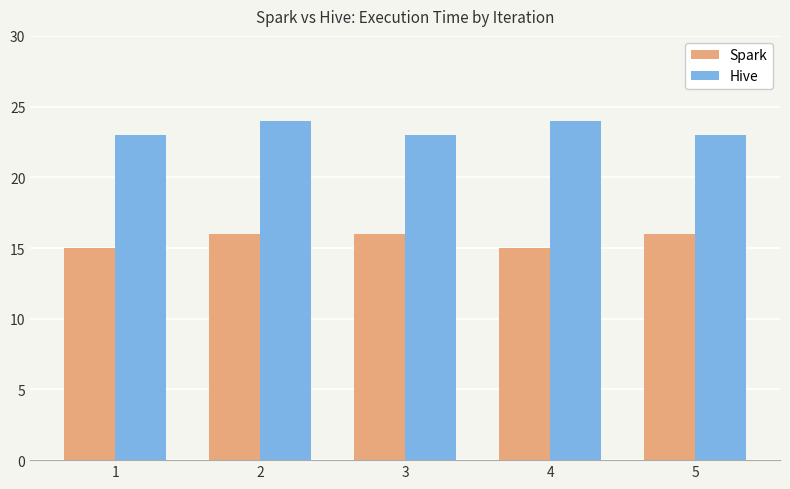

Are the bars grouped side by side (vs. stacked)?

Yes